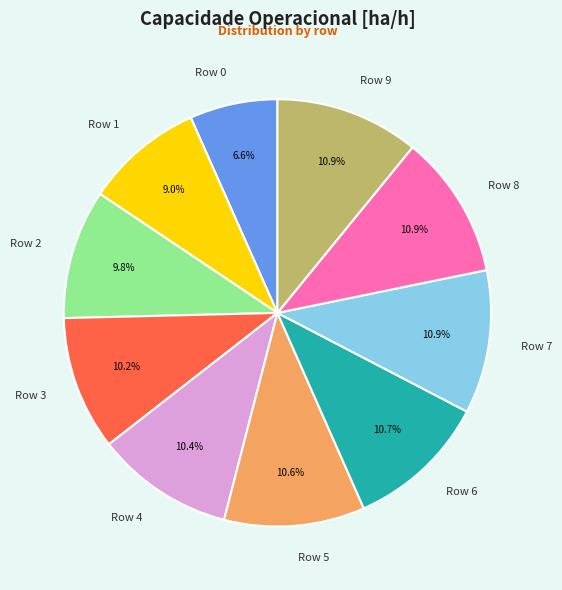

Which slice is the smallest?

Row 0